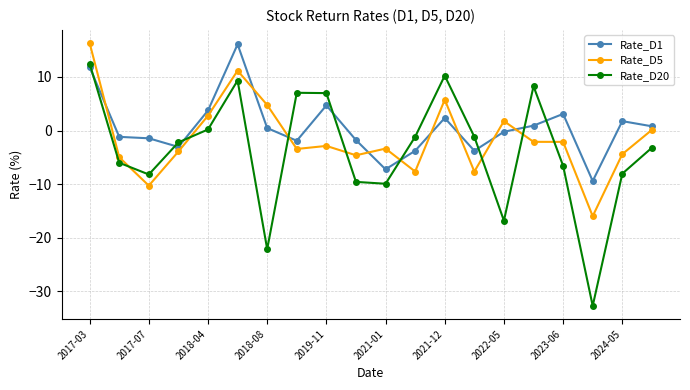

True or false: Rate_D5 and Rate_D1 intersect in this chart.

True